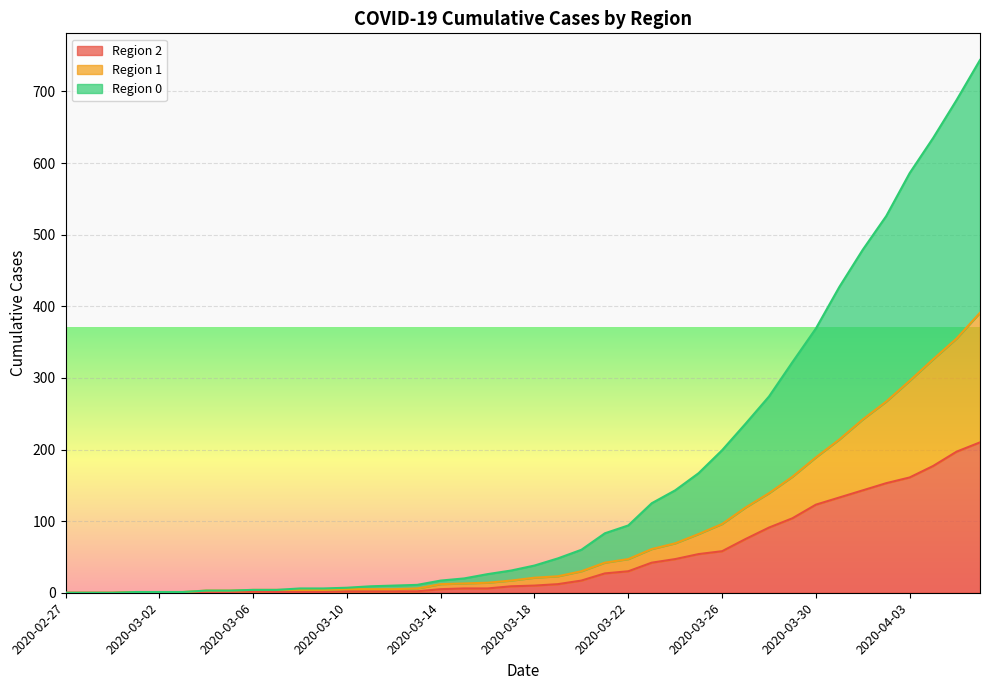

What is the difference between the second highest and minimum values in the 0 series?

688